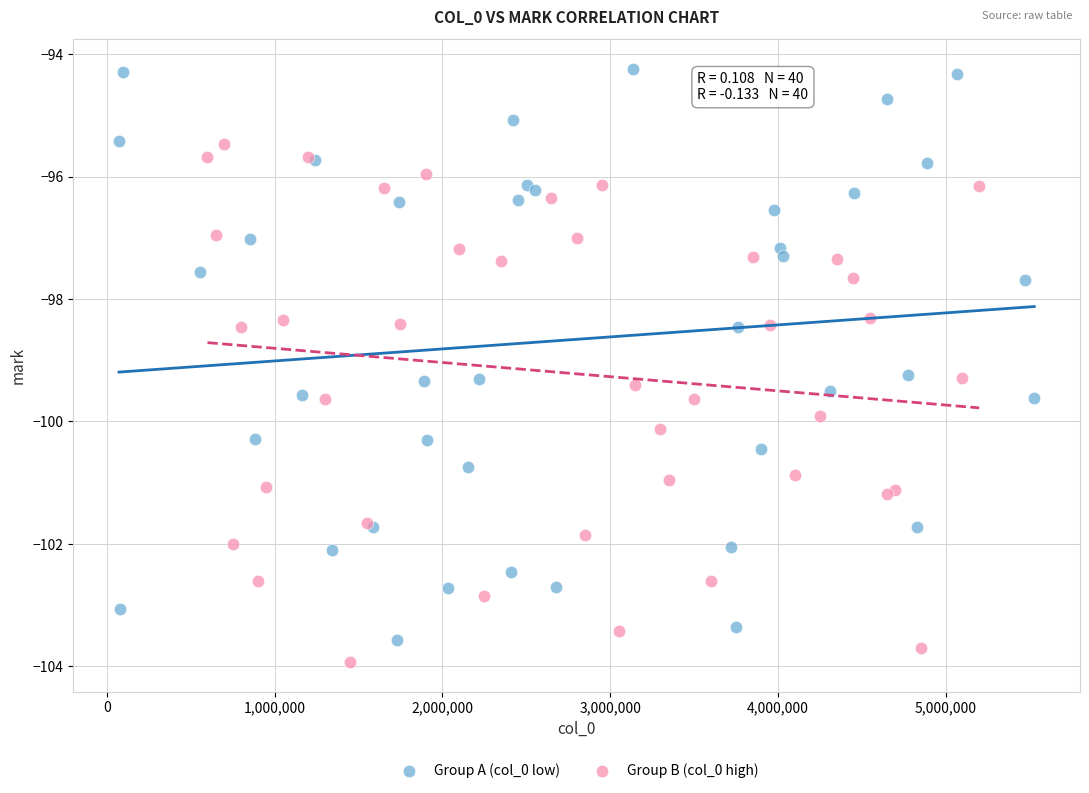

Which series has the widest spread of Y values?

Group A (col_0 low)